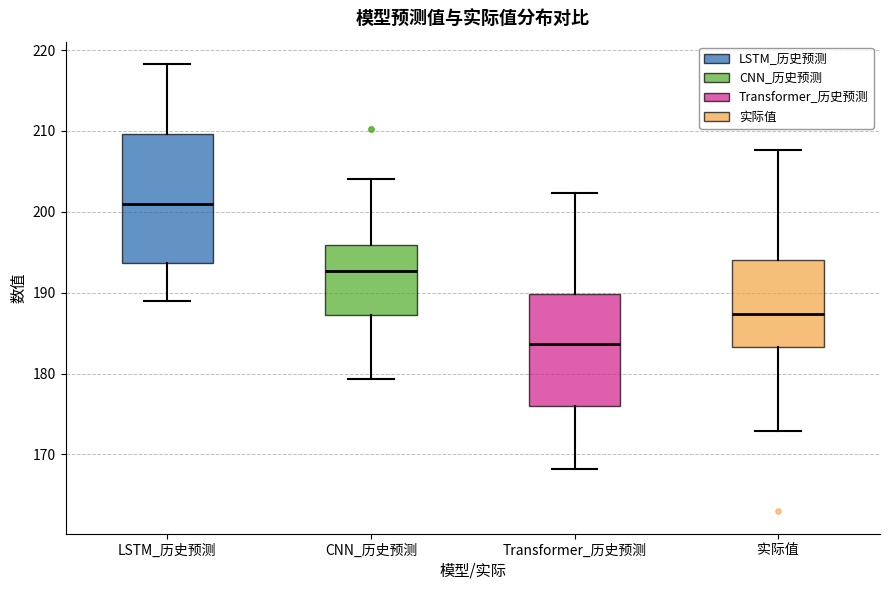

Where is the lower edge of the box for CNN_历史预测 on the y-axis? The values are not printed on the chart, so give them approximately, as read against the axis.

187